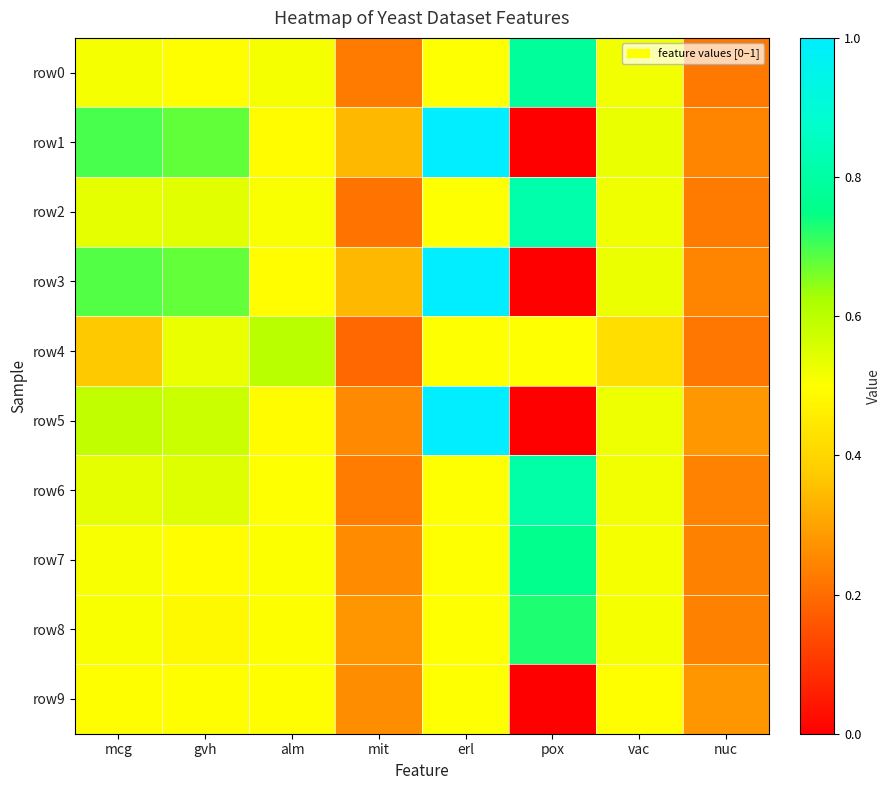

At which category is the sum across all series the highest?

erl